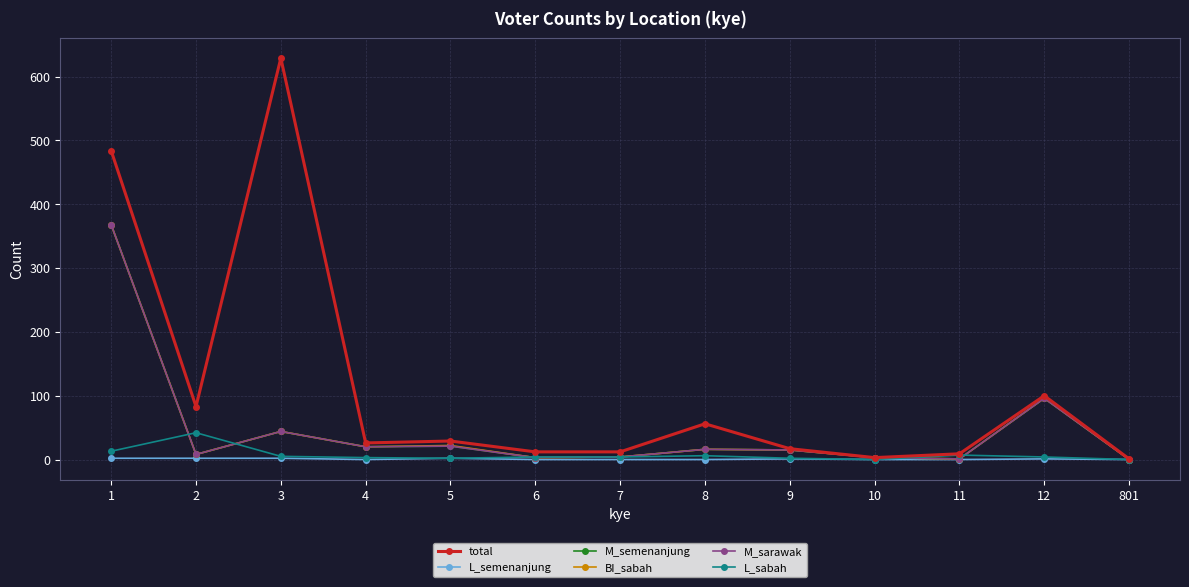

What is the sum of all M_semenanjung values?

599